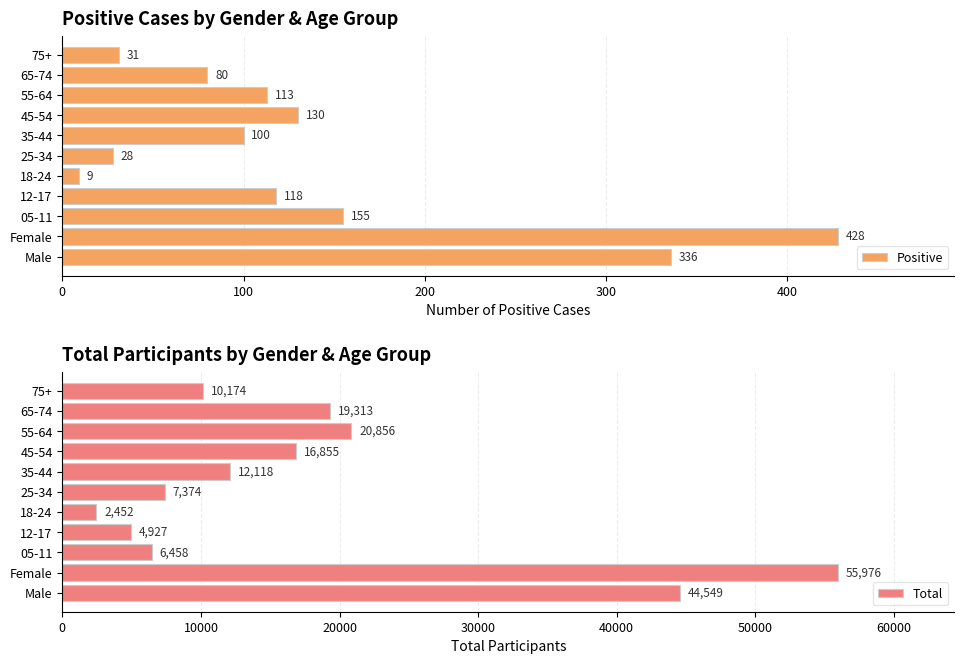

Read the Positive value at 05-11.

155